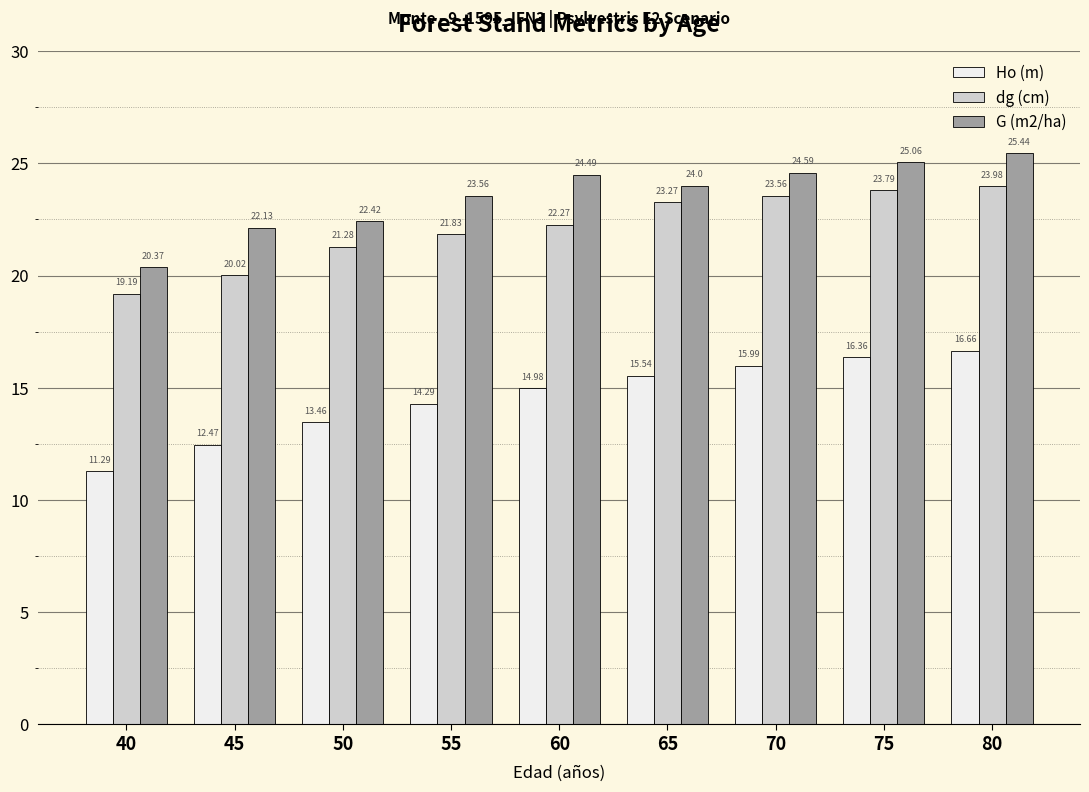

What is the difference between the second highest and minimum values in the G (m2/ha) series?

4.7